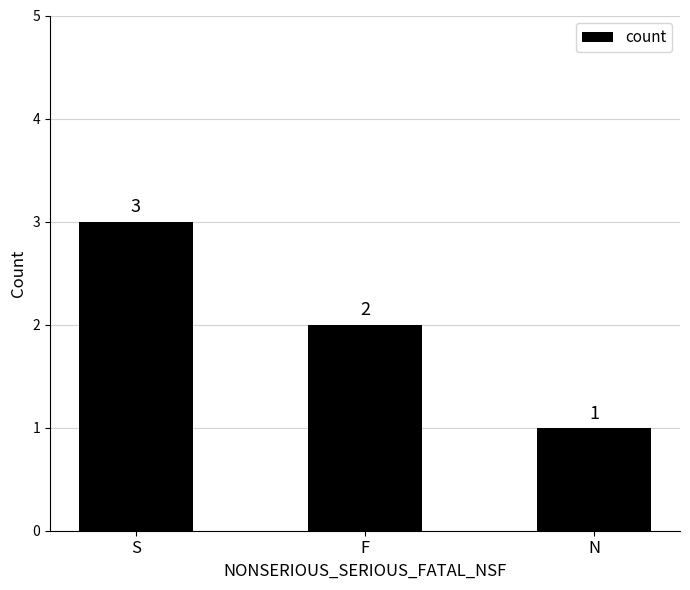

Is it true that the value at S is 3?

True